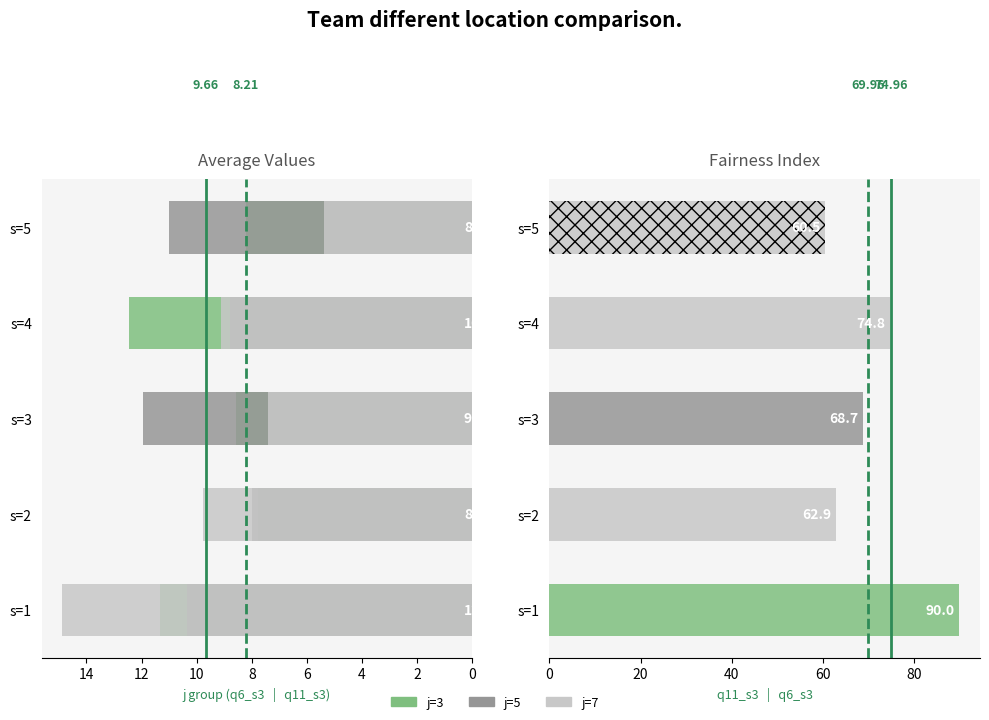

Count the number of data series in this chart.

3